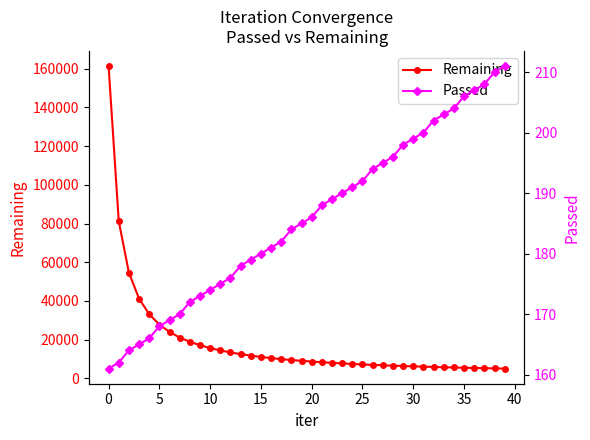

What is the sum of the Remaining values at 17 and 35?

15498